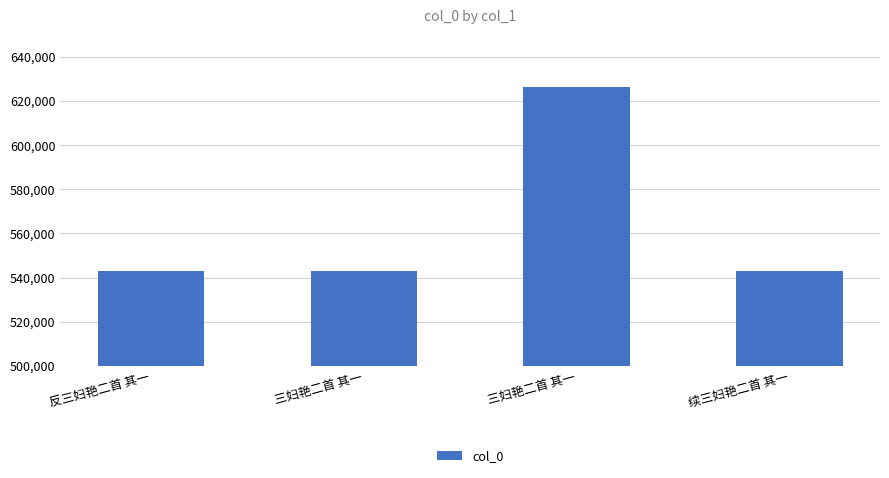

List the labels in order of value, smallest first.

三妇艳二首 其一, 续三妇艳二首 其一, 反三妇艳二首 其一, 三妇艳二首 其一